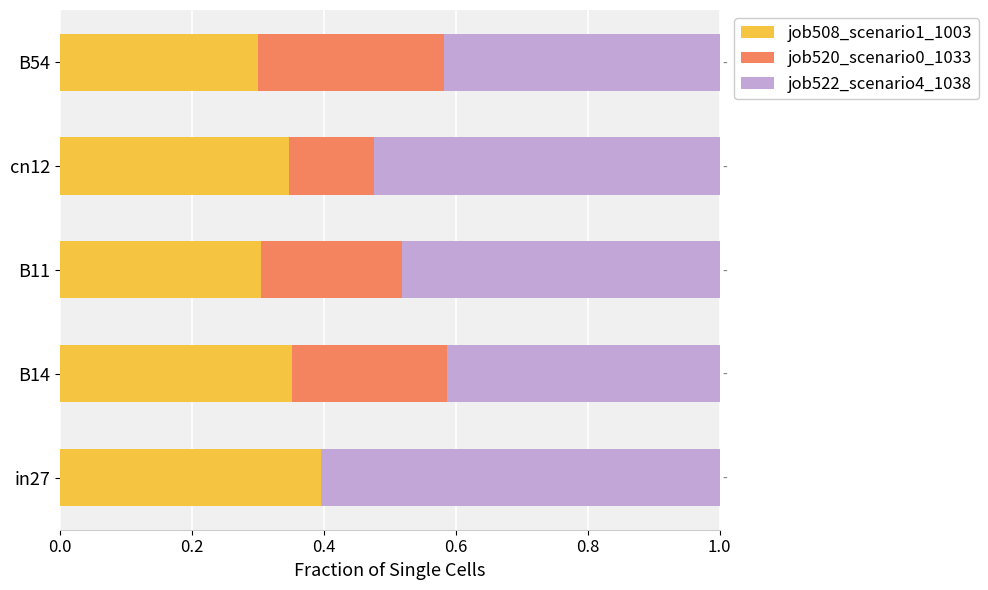

List the series in order of their overall mean, highest first.

job522_scenario4_1038, job508_scenario1_1003, job520_scenario0_1033